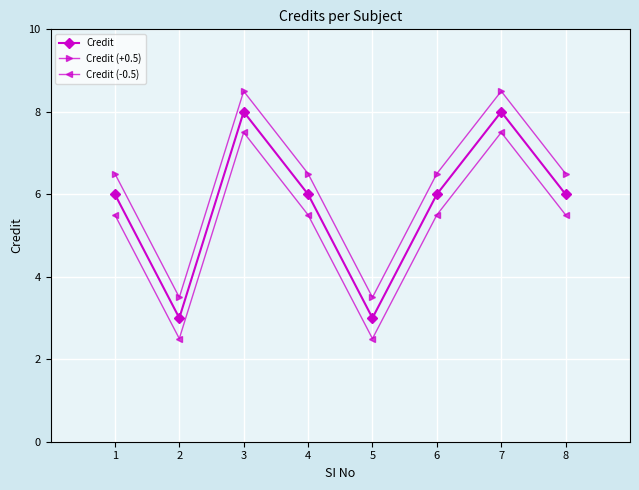

What is the smallest value displayed?

2.5